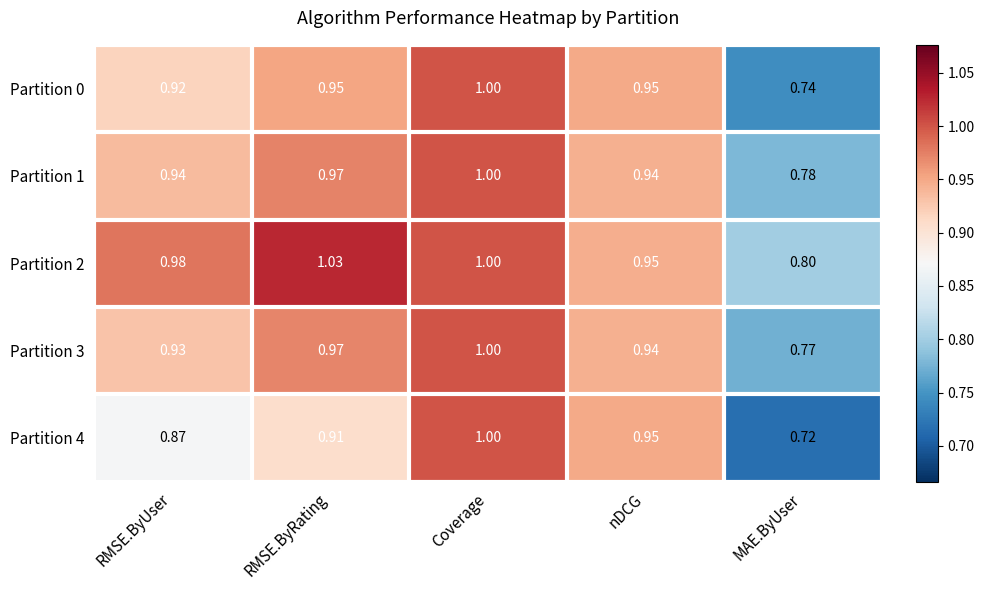

Rank the categories by Partition 3 value from highest to lowest.

Coverage, RMSE.ByRating, nDCG, RMSE.ByUser, MAE.ByUser